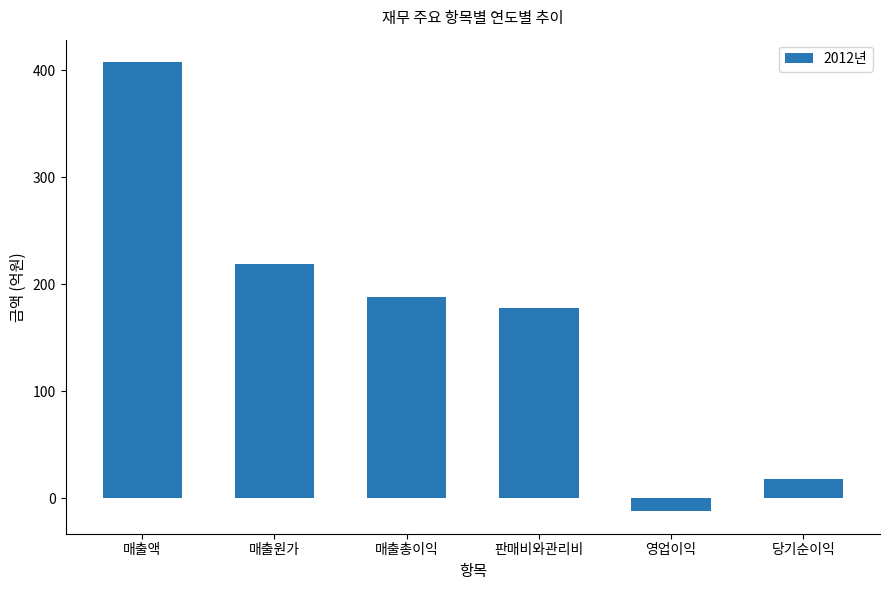

How many values are below 188?

3